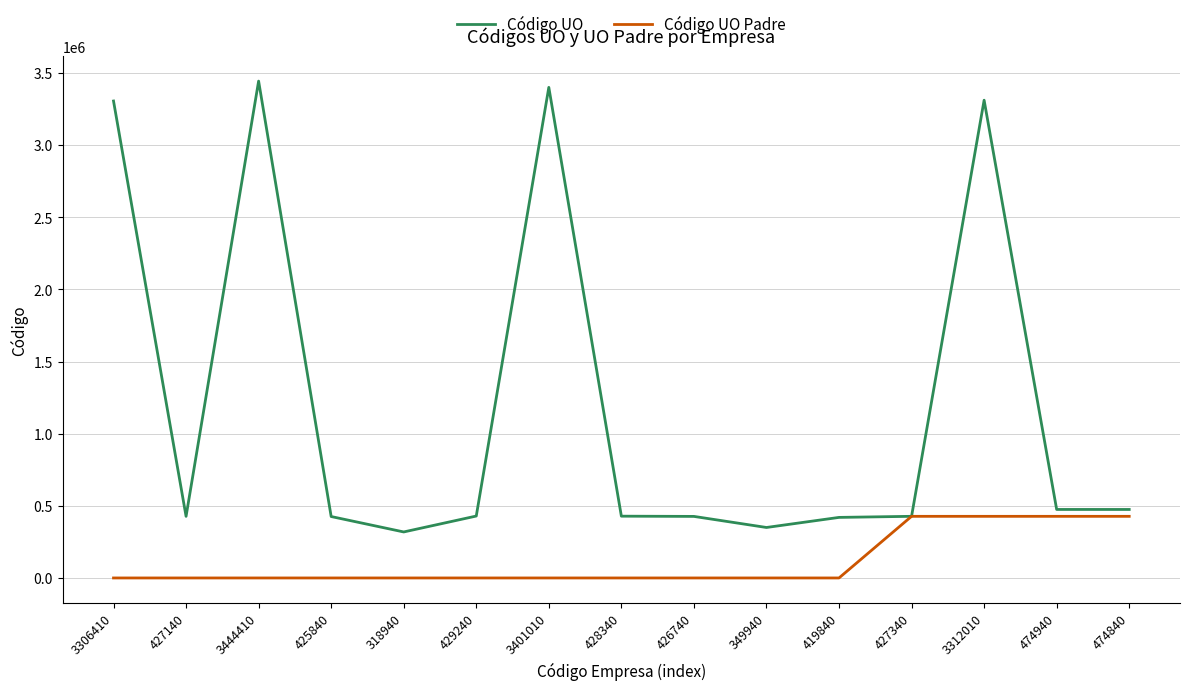

What is the difference between the Código UO Padre values at 427340 and 428340?

427240